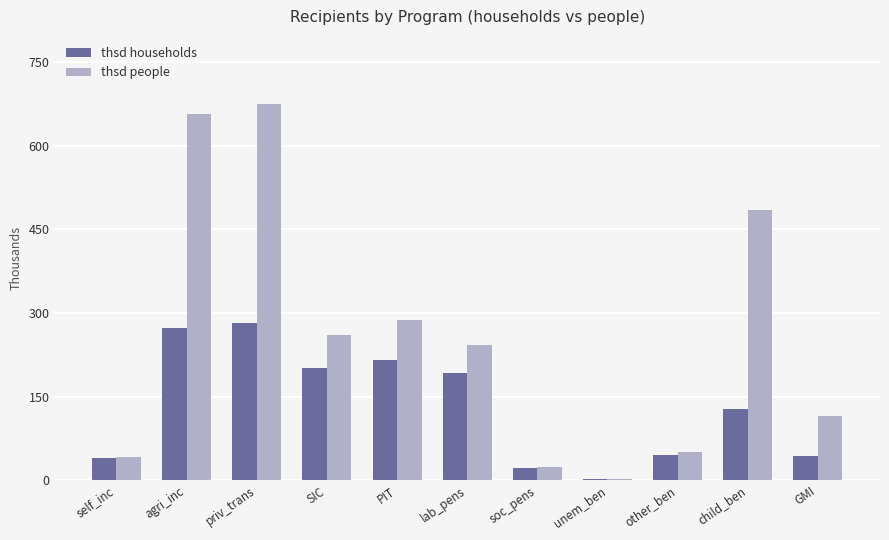

Which series has the largest total across all categories?

thsd people